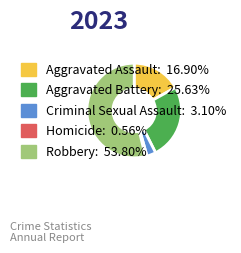

Rank the categories by value from lowest to highest.

Homicide, Criminal Sexual Assault, Aggravated Assault, Aggravated Battery, Robbery